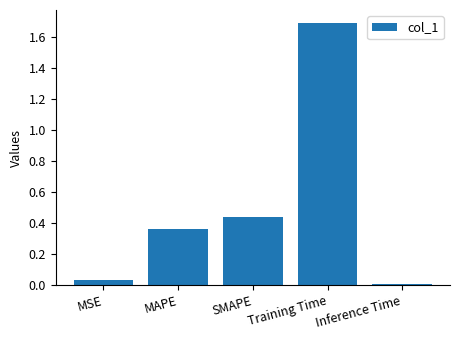

Rank the categories by value from lowest to highest.

Inference Time, MSE, MAPE, SMAPE, Training Time